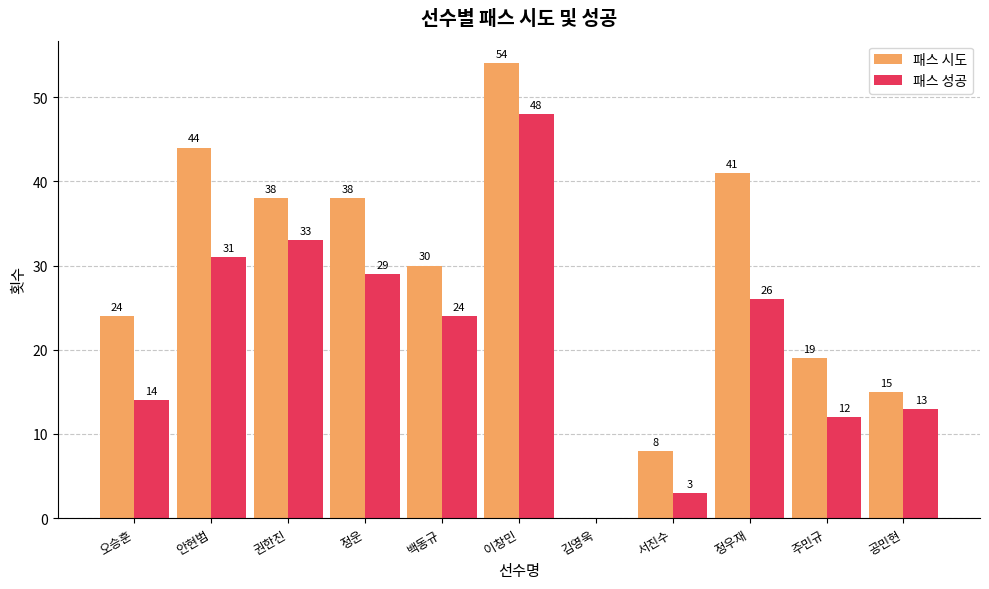

What is the average value of the 패스 시도 series?

28